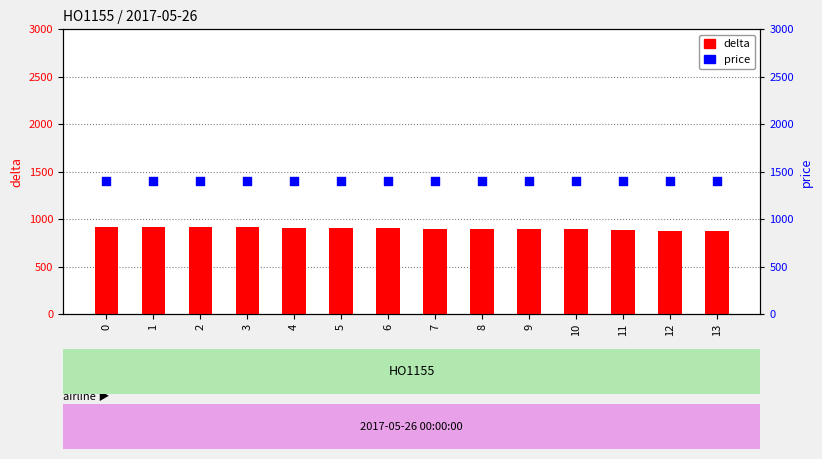

Is the value of delta at 4 greater than the value of price at 3?

No